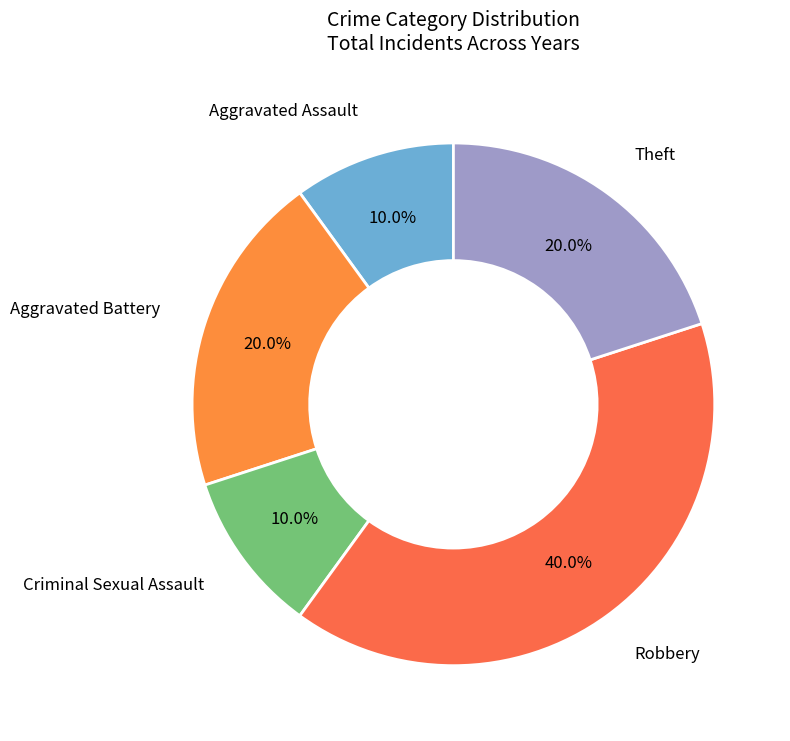

Count the number of slices in the pie.

5